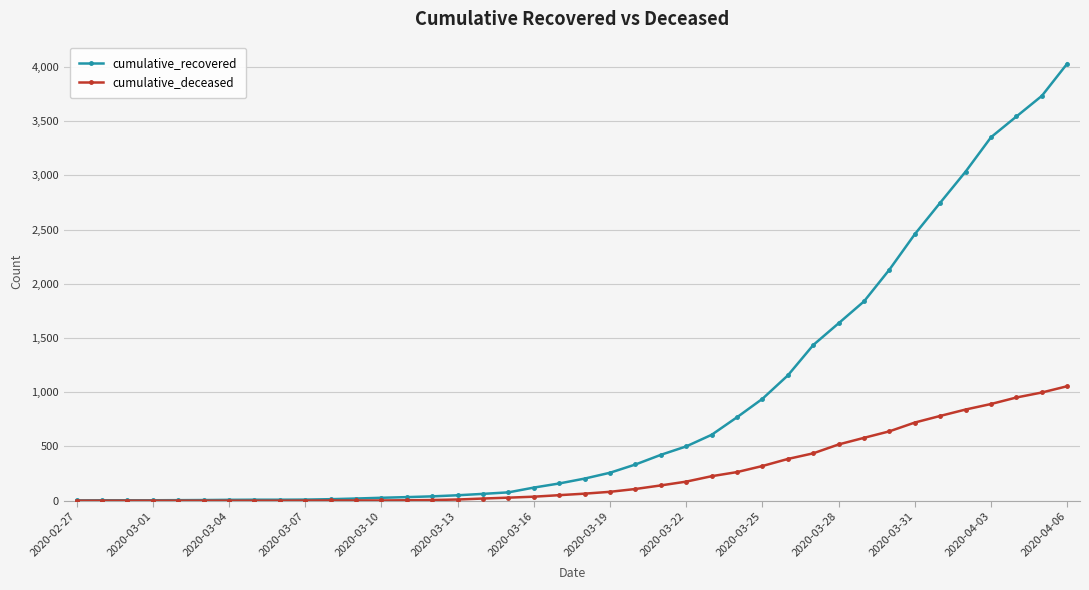

What is the highest value of the cumulative_deceased series?

1056